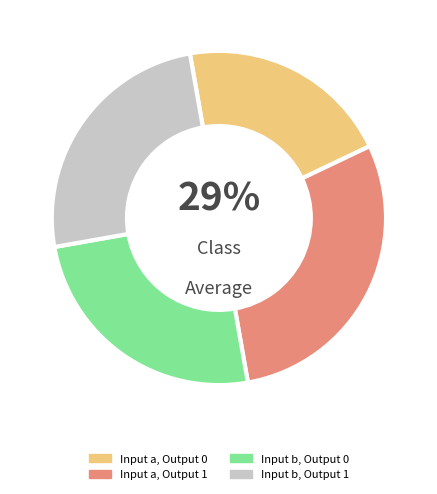

Which category has the biggest portion of the pie?

output_1_input_a